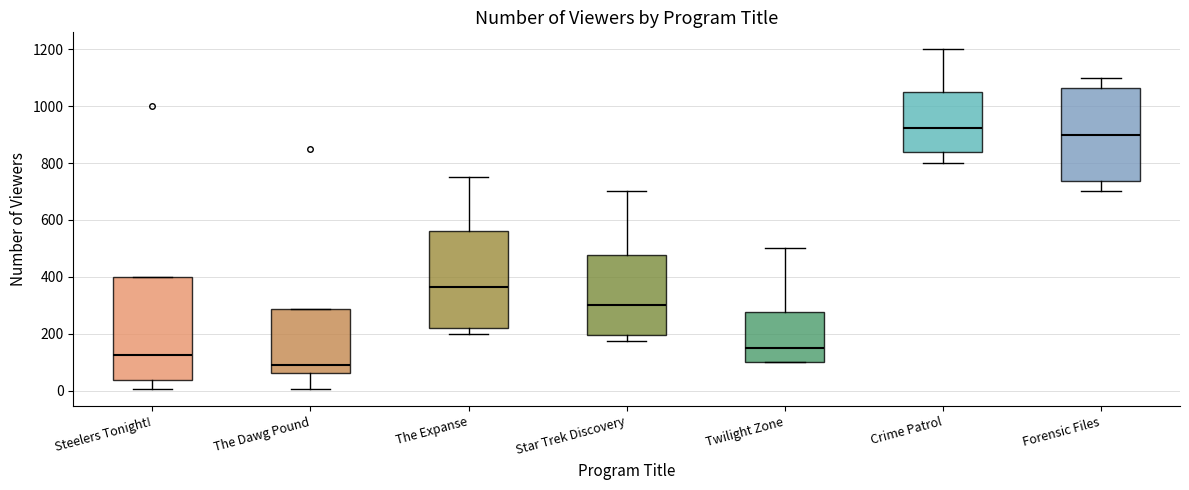

Where does the lower whisker of the box for The Dawg Pound end on the y-axis? The values are not printed on the chart, so give them approximately, as read against the axis.

0